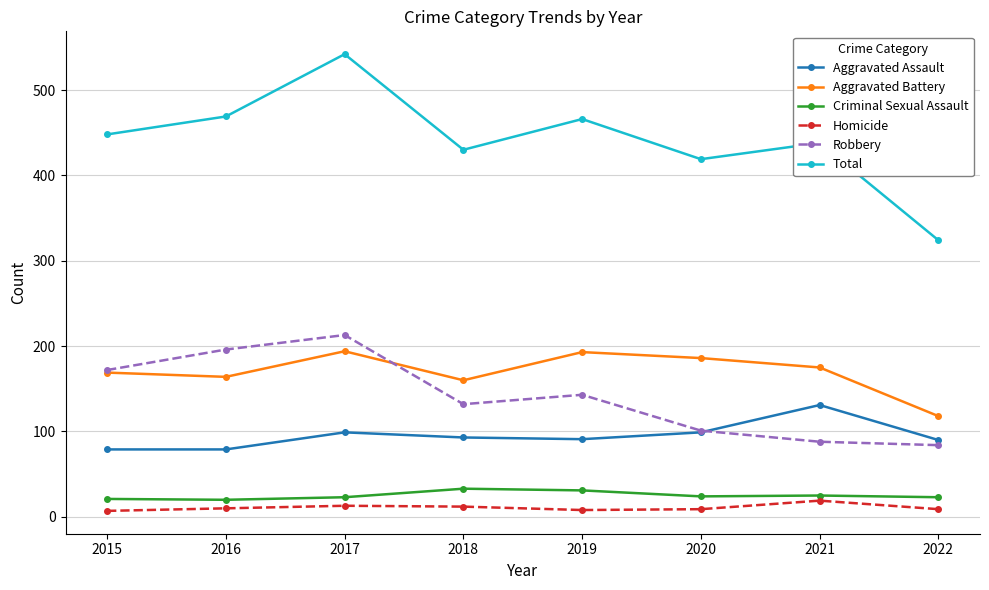

Where does the Aggravated Assault series first go above 93?

2017